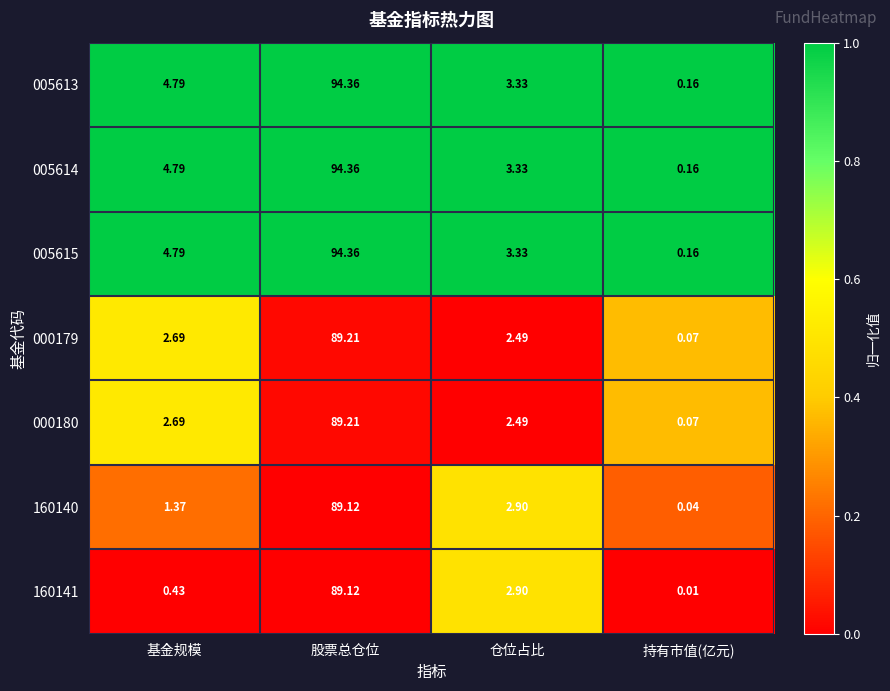

What is the total value across all series at 股票总仓位?

639.7